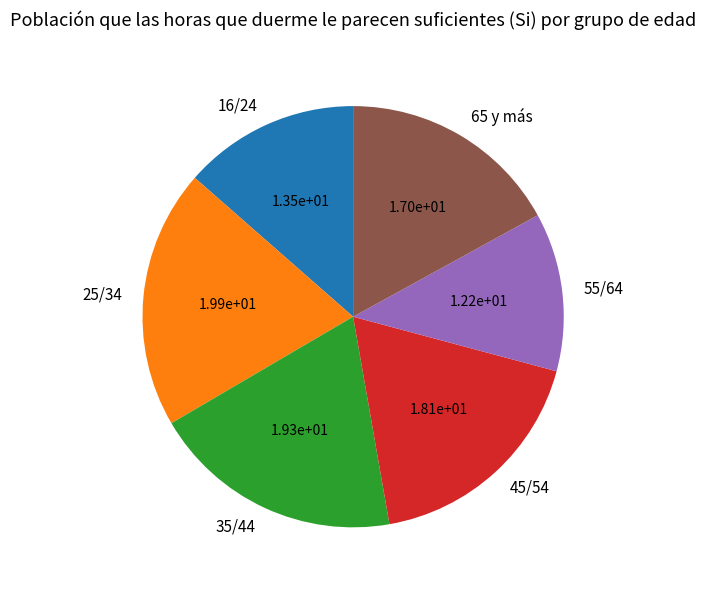

Between 35/44 and 25/34, which is larger?

25/34